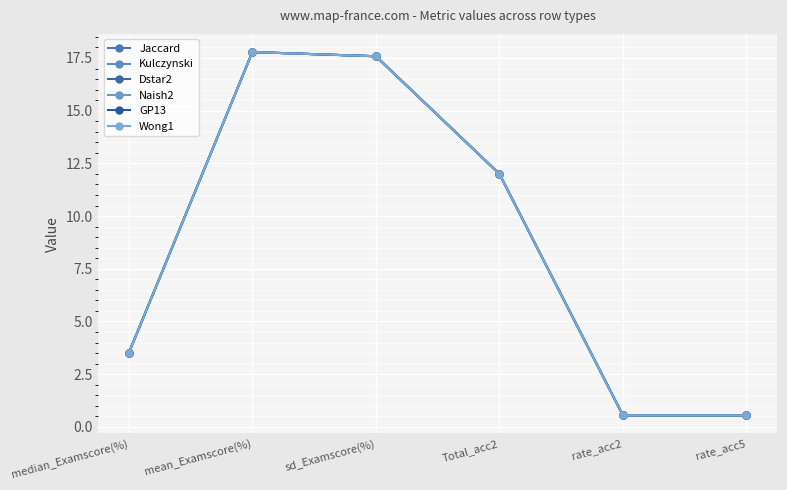

Does the chart display data point markers on the line(s)?

Yes